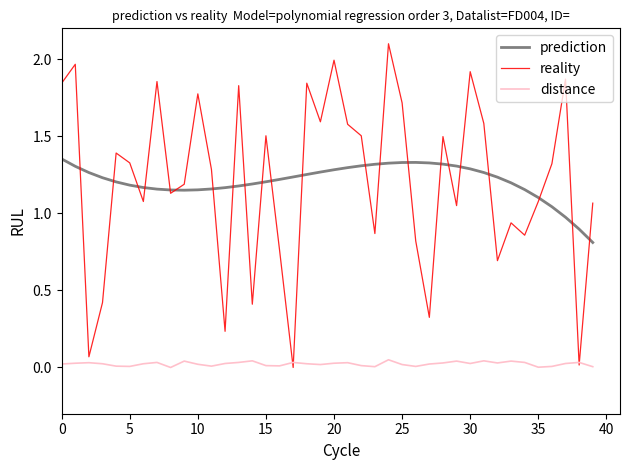

Which series has the largest range (max minus min)?

reality